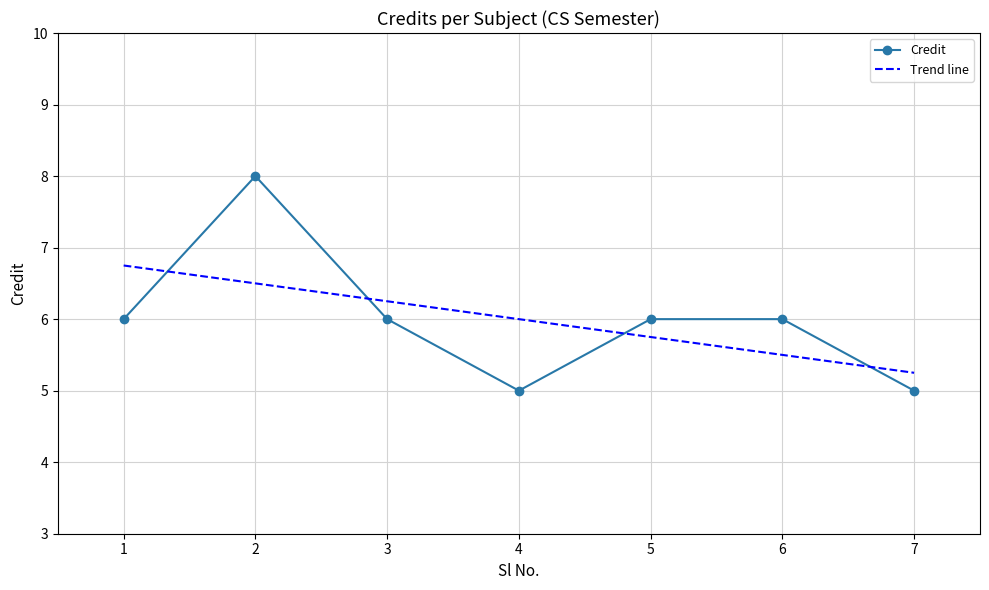

How many values are between 5 and 6?

6